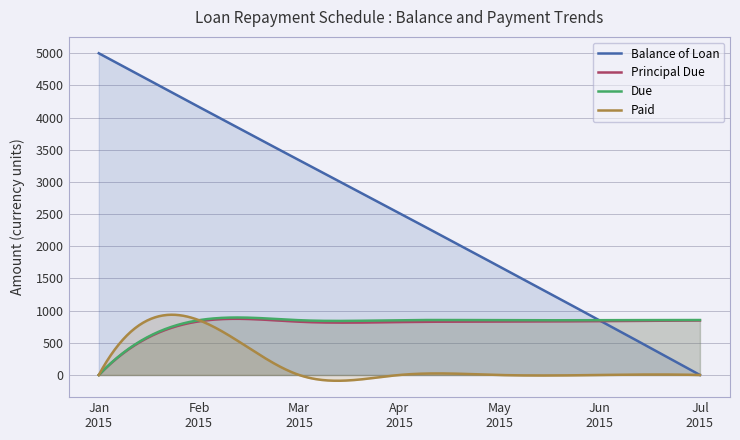

How many lines are shown in the chart?

4